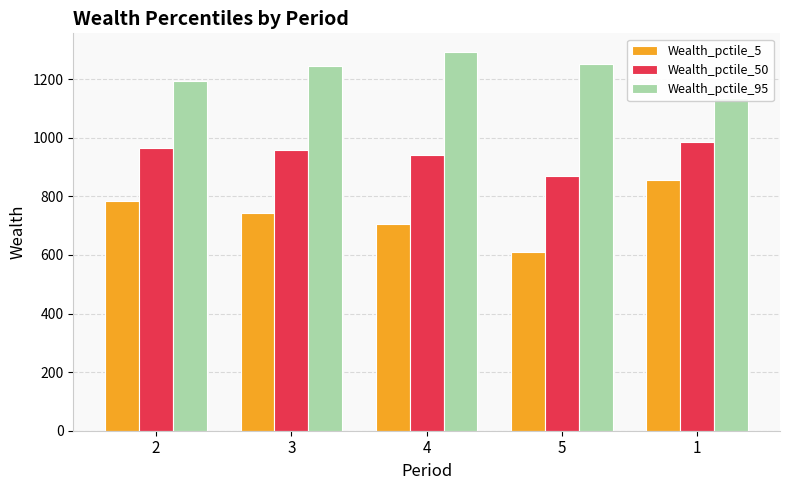

What is the average value of the Wealth_pctile_5 series?

739.1